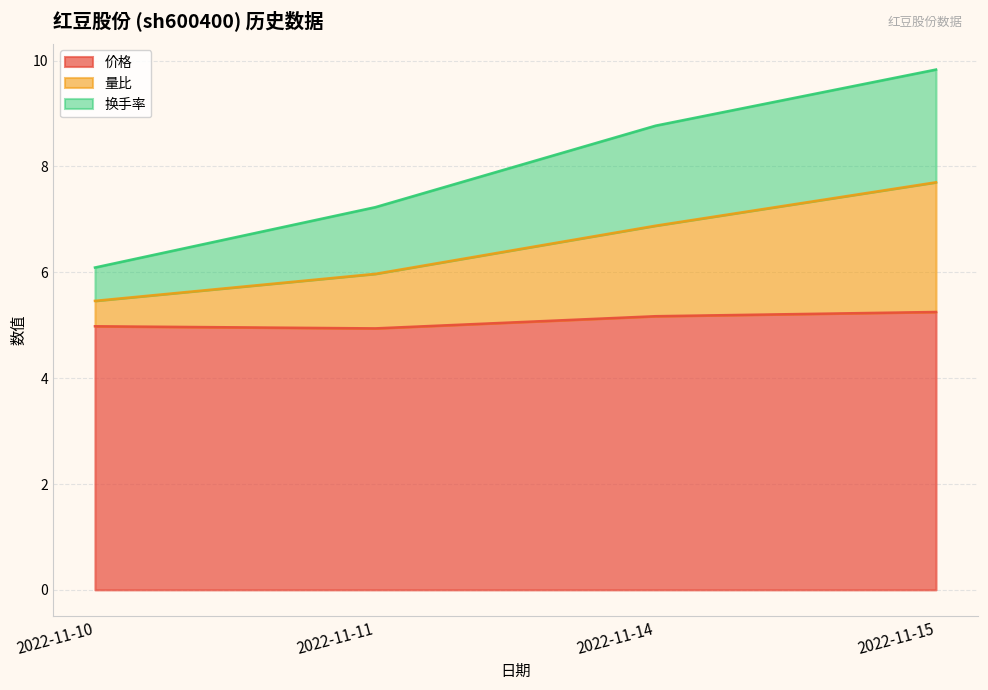

At which category does the chart reach its minimum across all series?

2022-11-11